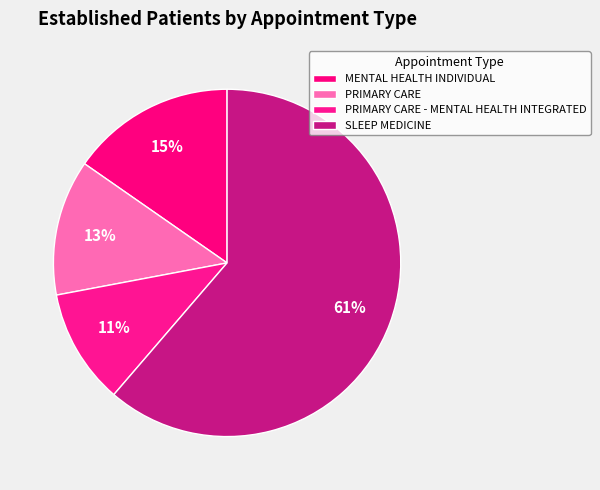

To the nearest percent, what portion does PRIMARY CARE represent?

13%